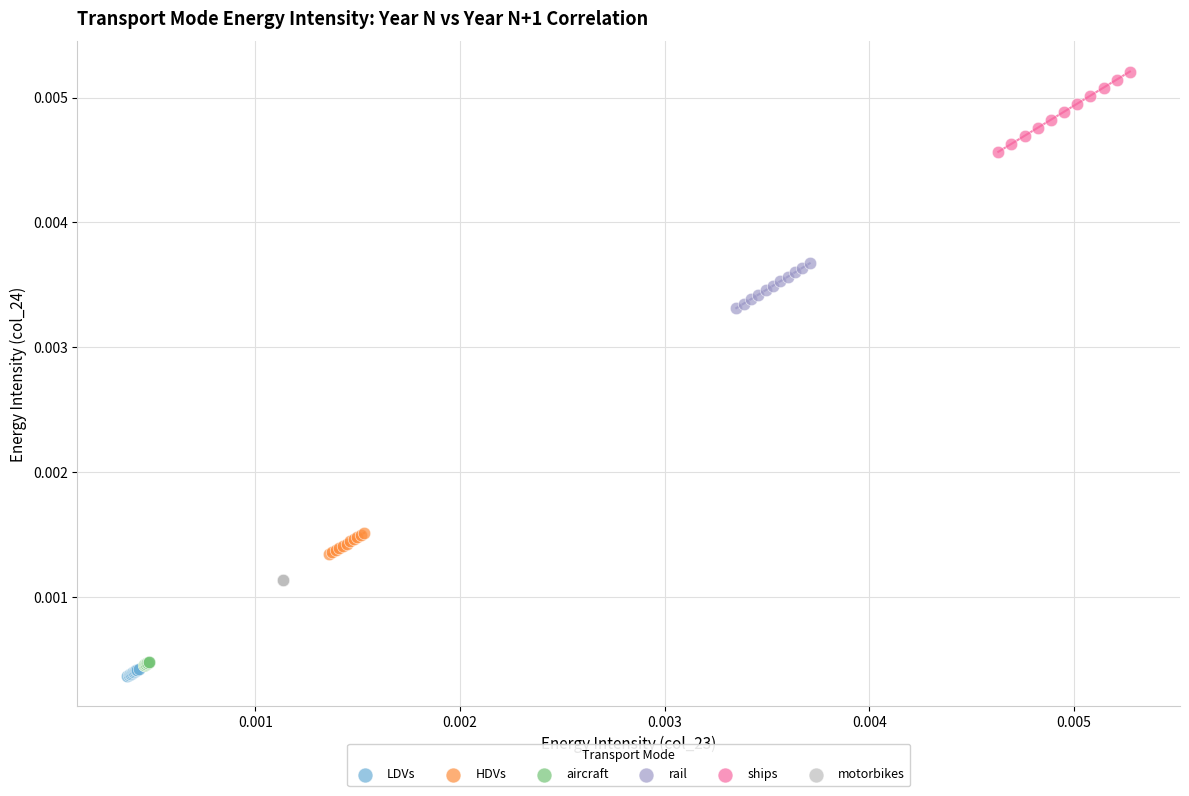

What are all the series names shown in the legend?

LDVs, HDVs, aircraft, rail, ships, motorbikes